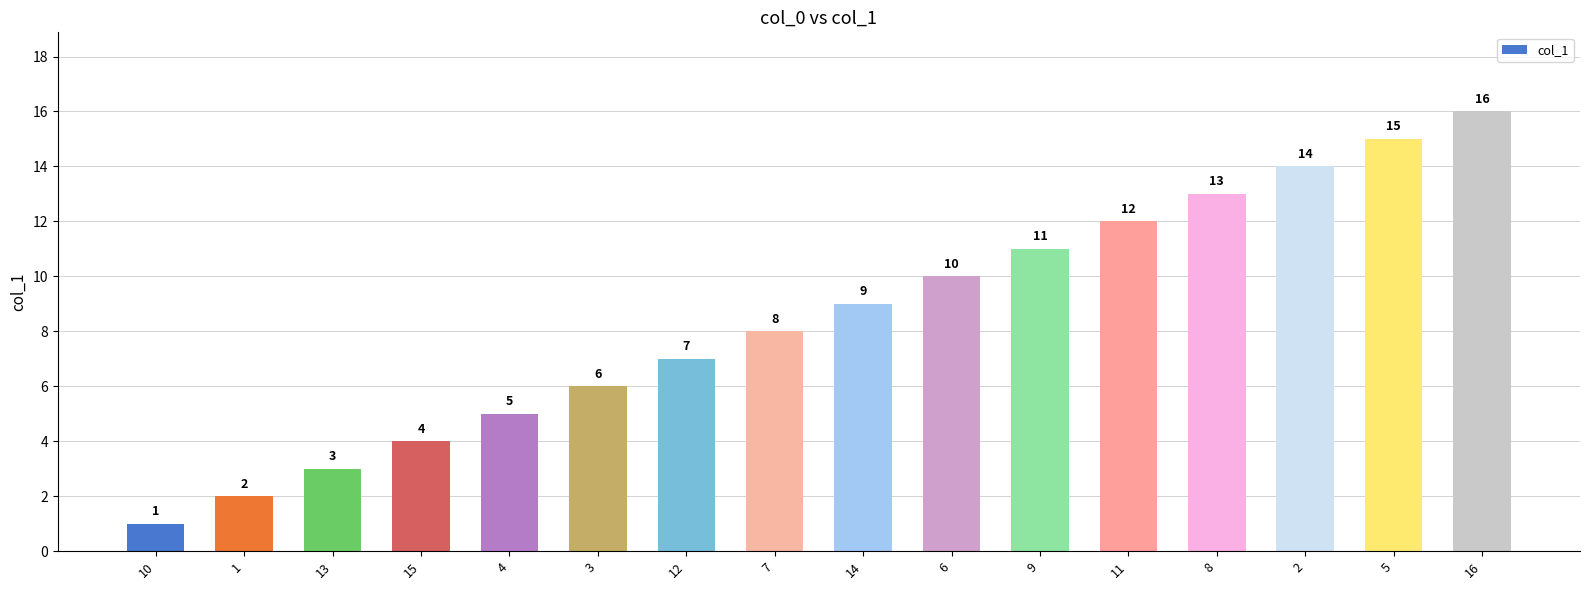

What is the difference between the maximum and second lowest values?

14